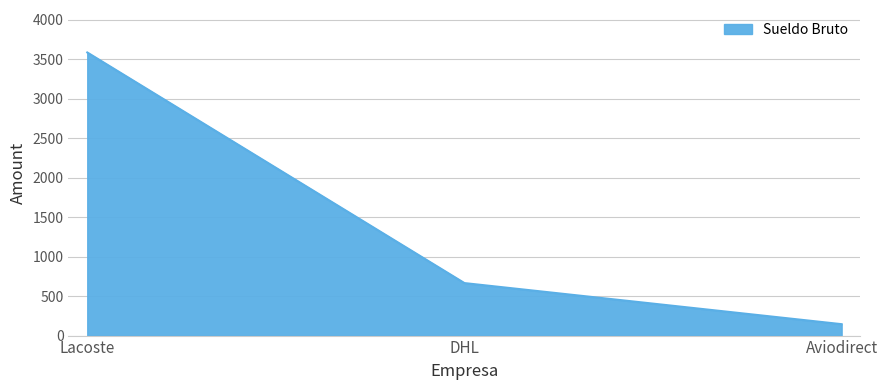

Is it true that the value at DHL is 243.0?

False